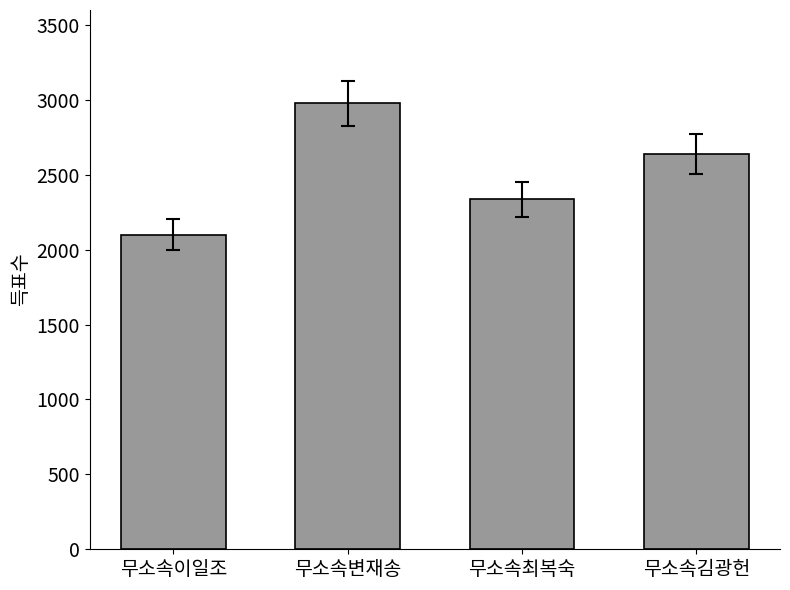

What is the ratio of the value at 무소속김광헌 to the value at 무소속변재송?

0.9